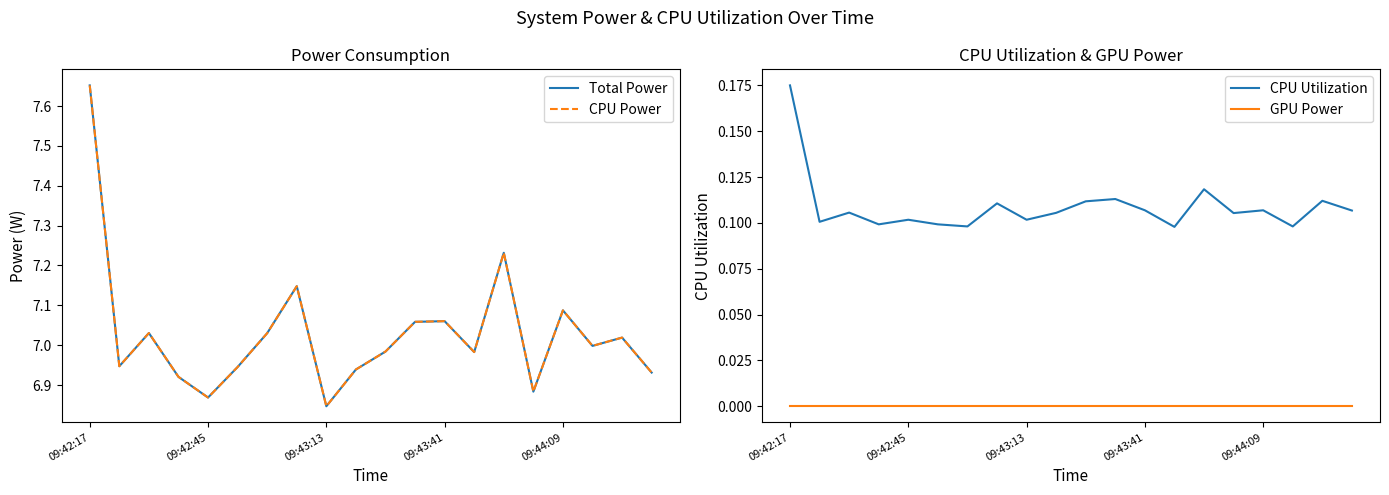

What is the average value of the CPU Power series?

7.0